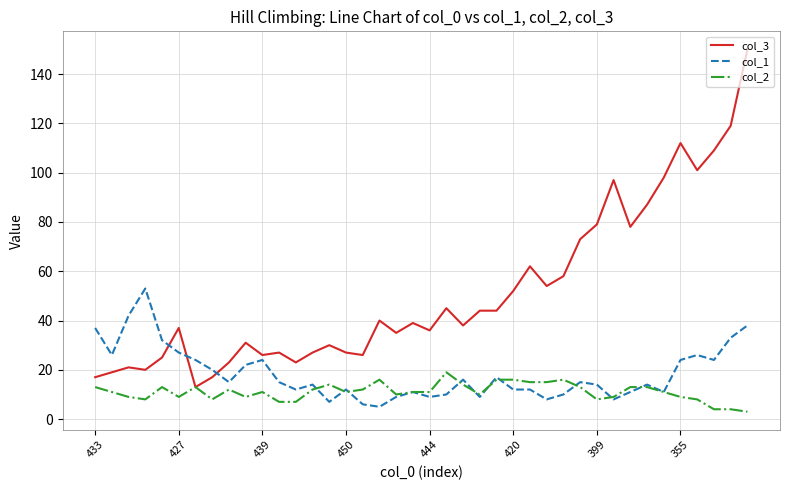

True or false: col_3 and col_1 intersect in this chart.

True